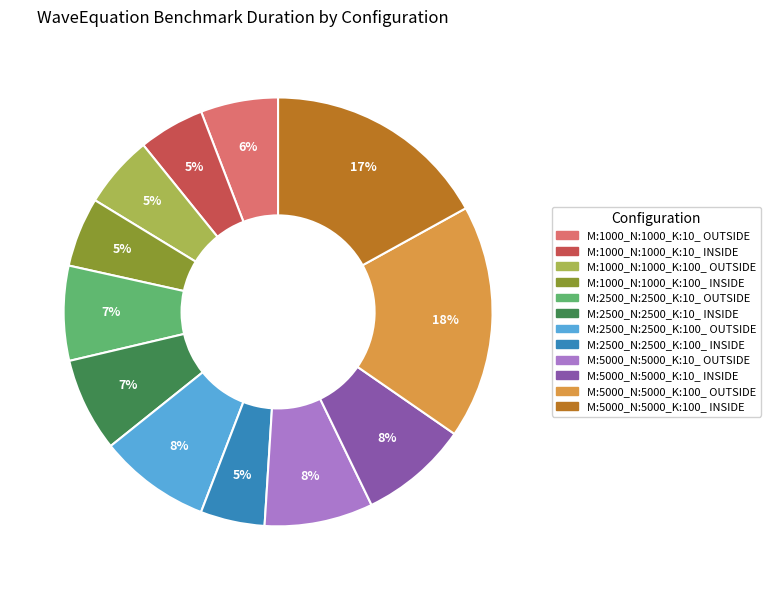

Is there a majority slice in this chart?

No